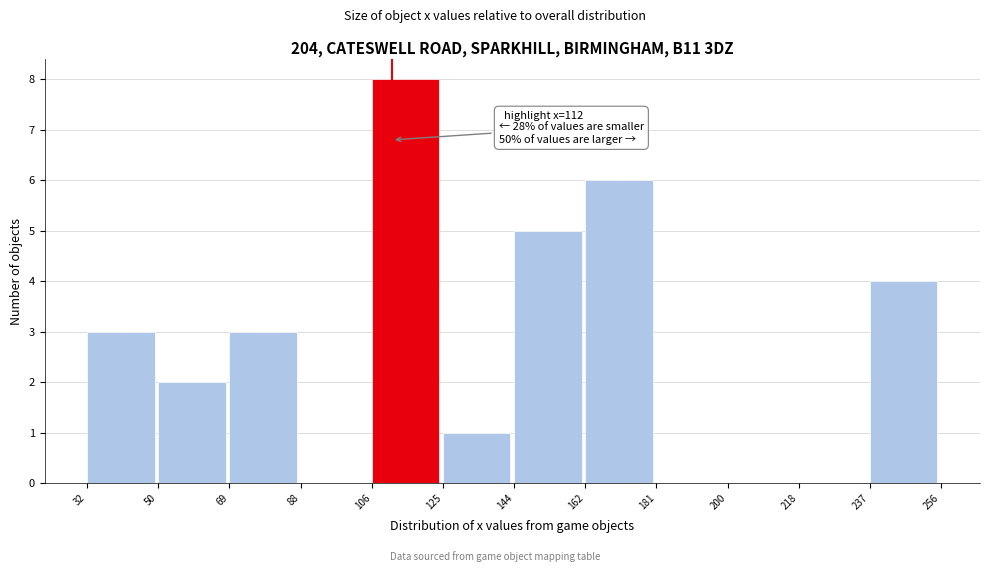

Which range on the x-axis has the tallest bar?

106 to 125